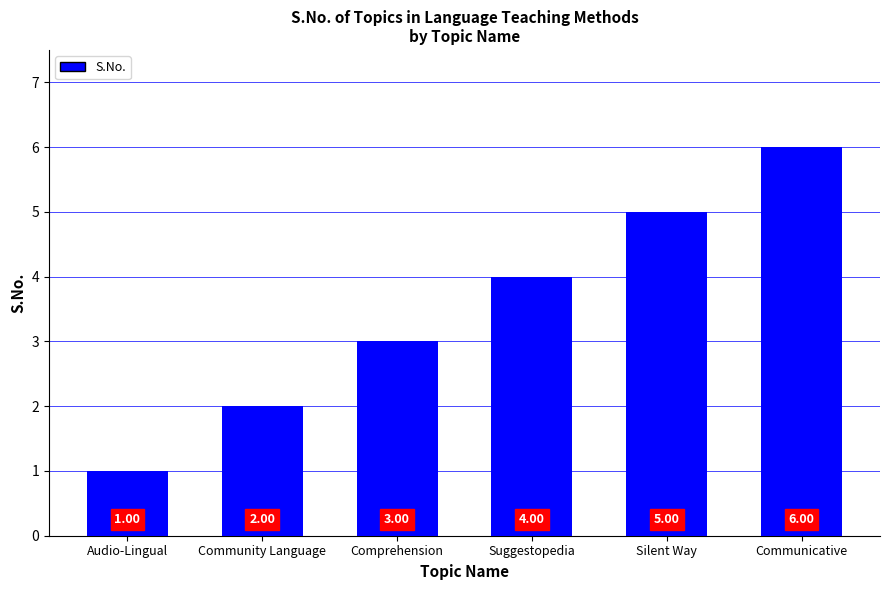

At which label is the value closest to 3?

Comprehension